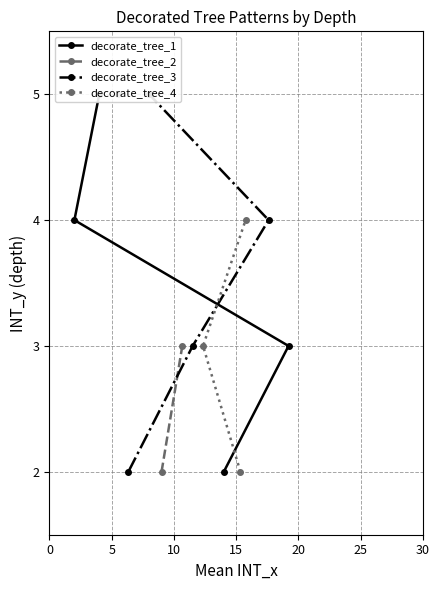

True or false: decorate_tree_3 has a value of 2 at 10.

False